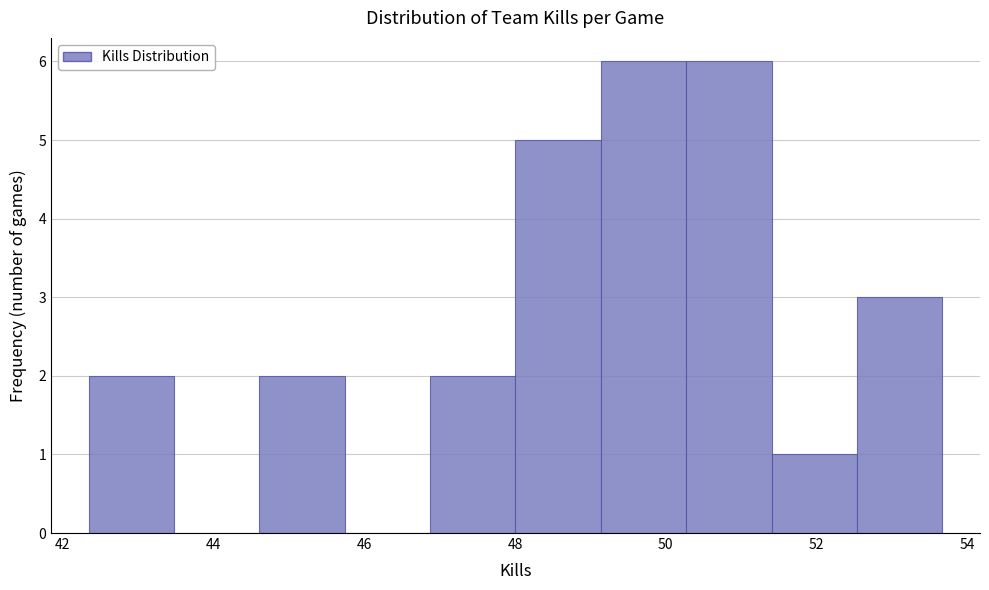

Reading left to right, transcribe this chart: for each bar, give the range it covers on the x-axis and its height. Neither the bar edges nor the heights are printed on the chart, so give them approximately, as read against the axes.

42.4 to 43.4: 2
43.4 to 44.6: 0
44.6 to 45.8: 2
45.8 to 46.8: 0
46.8 to 48.0: 2
48.0 to 49.2: 5
49.2 to 50.2: 6
50.2 to 51.4: 6
51.4 to 52.6: 1
52.6 to 53.6: 3